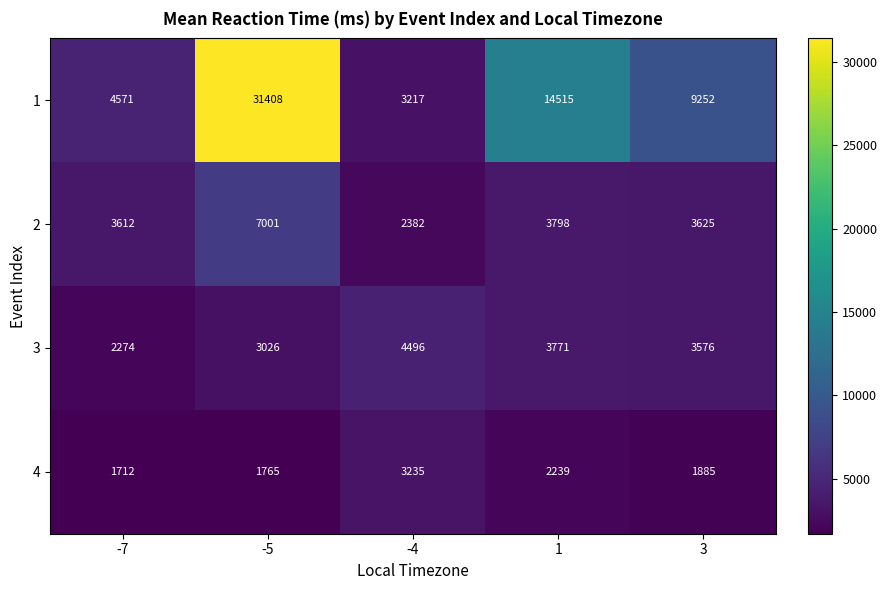

What is the maximum value shown in the chart?

31408